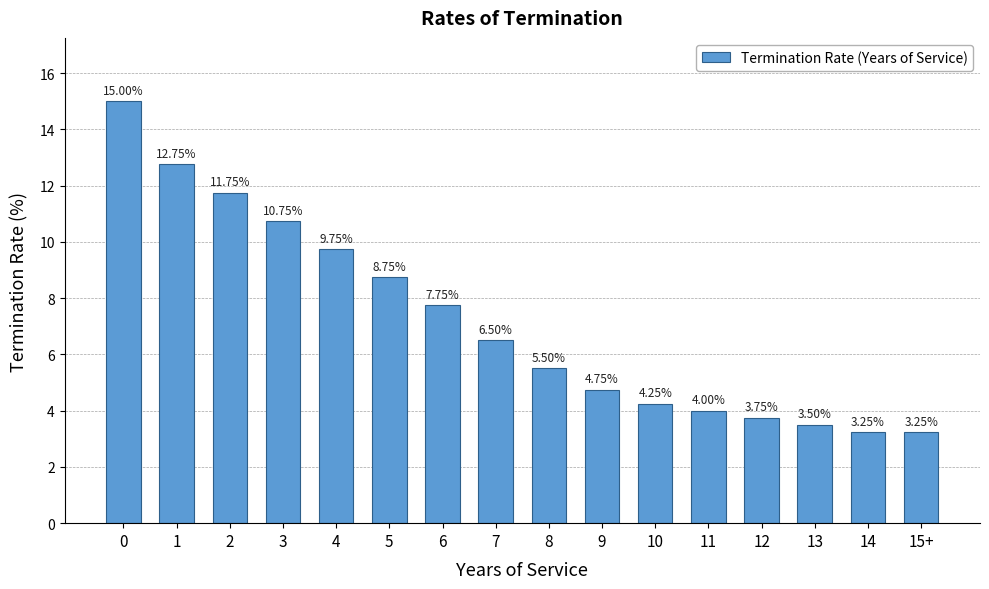

How many distinct data groups are displayed?

1